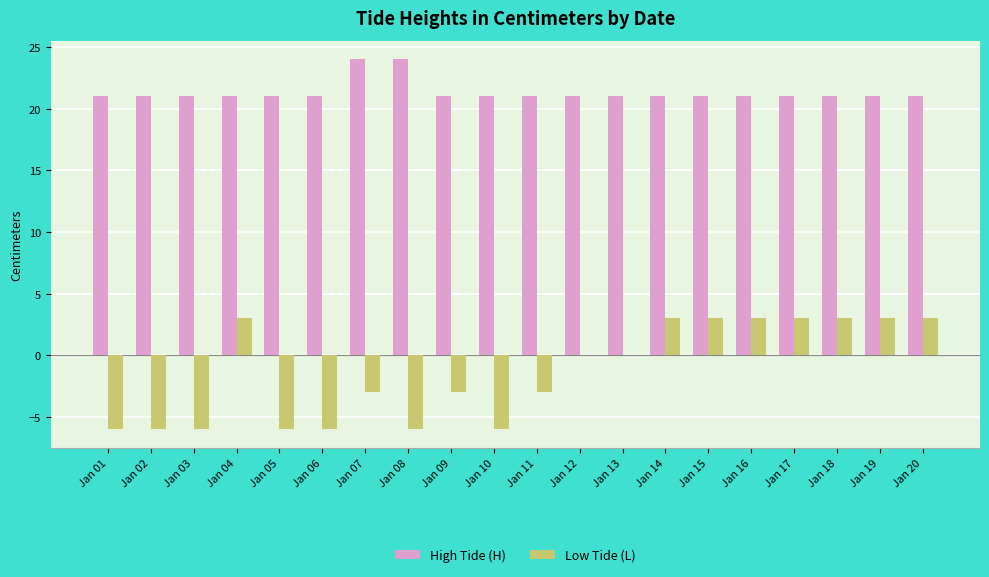

What are all the series names shown in the legend?

High Tide (H), Low Tide (L)